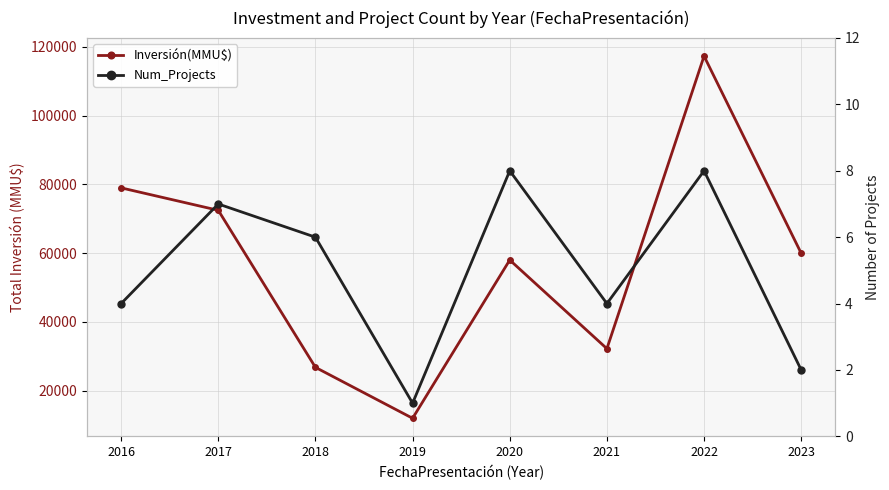

Which series has the largest range (max minus min)?

Inversión(MMU$)